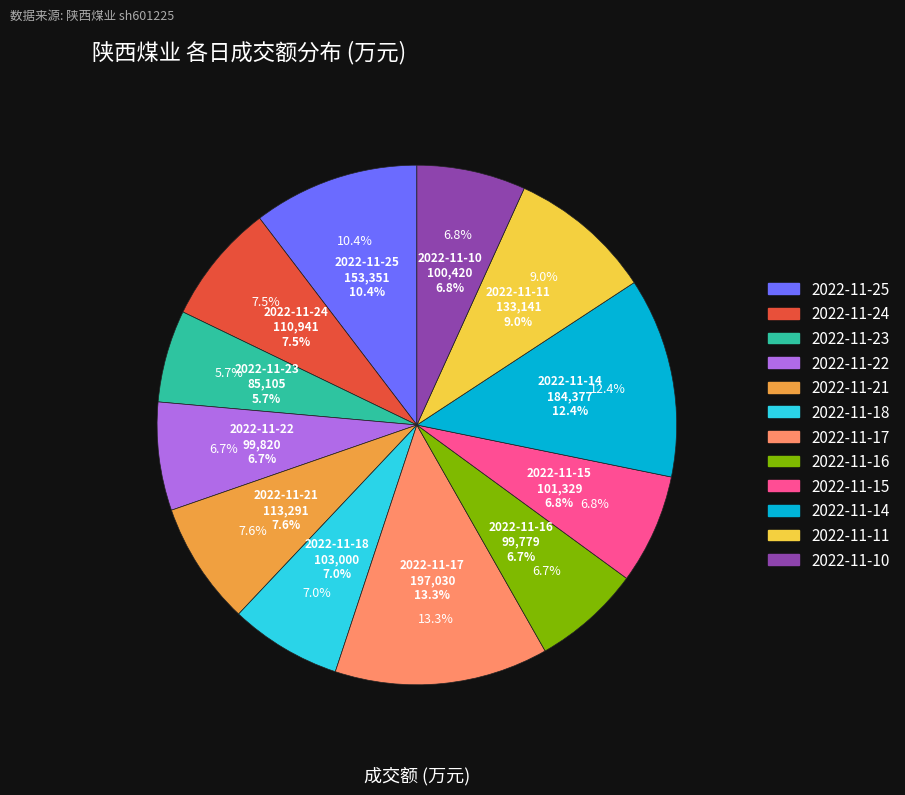

Which category has the biggest portion of the pie?

2022-11-17